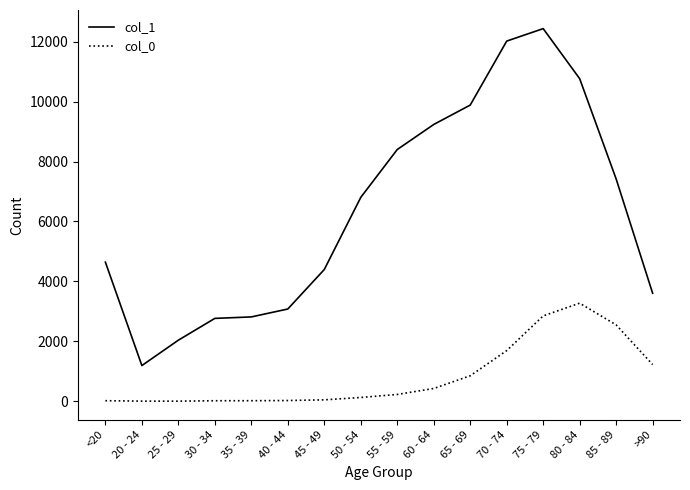

What is the sum of the col_0 values at 55 - 59 and 60 - 64?

653